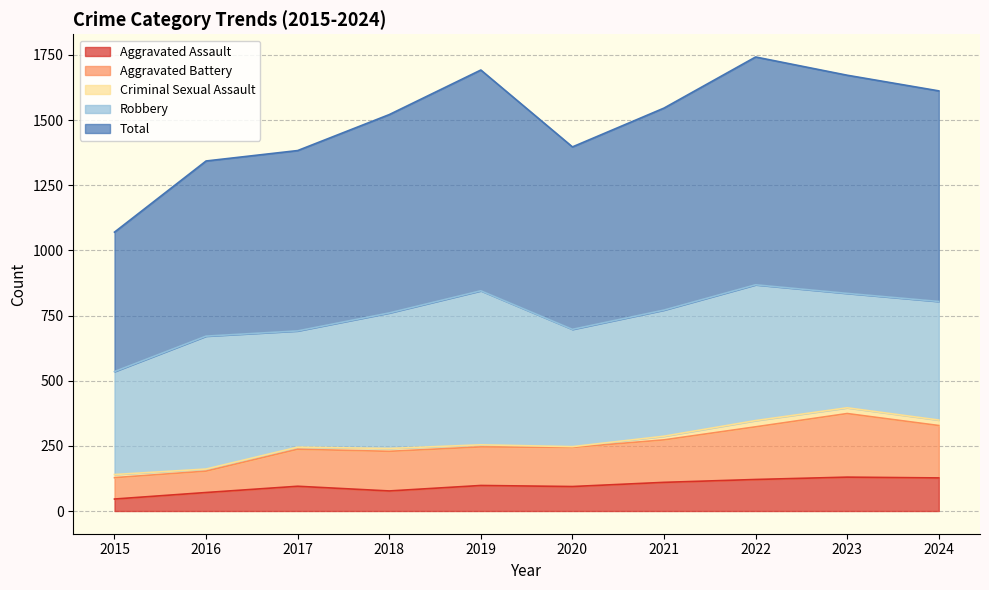

At which category is the sum across all series the highest?

2022